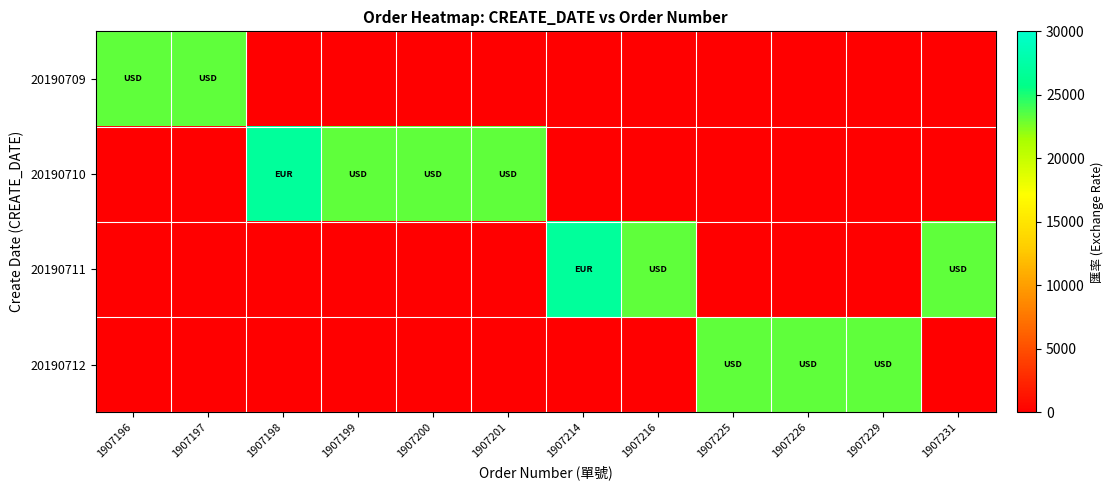

Count the number of data series in this chart.

4